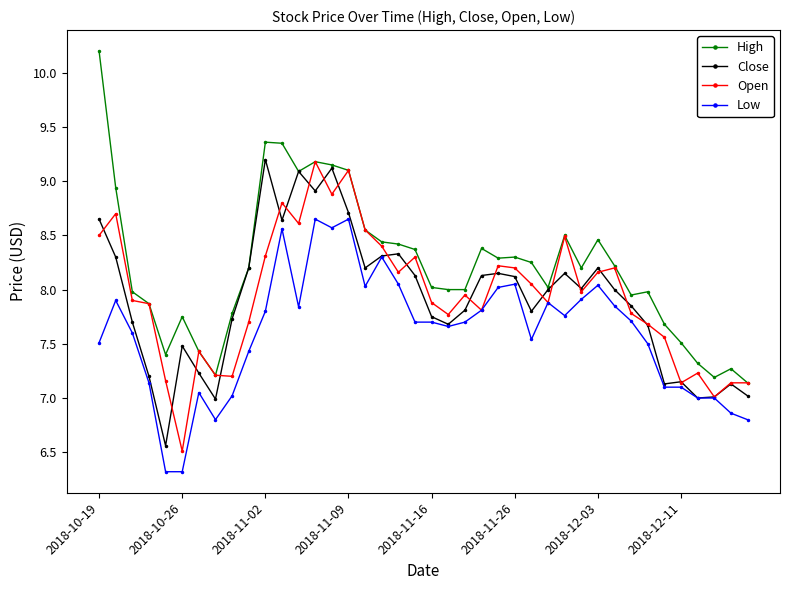

True or false: Open has more than 1 points higher than both neighbors.

True